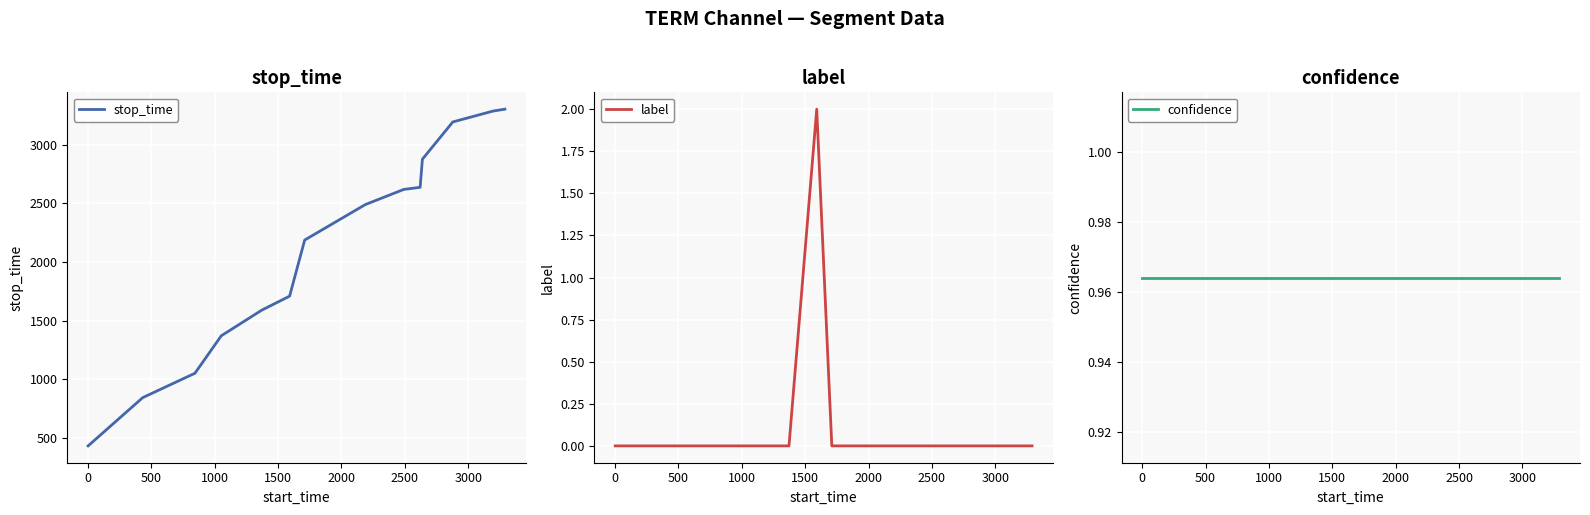

What is the highest value of the stop_time series?

3305